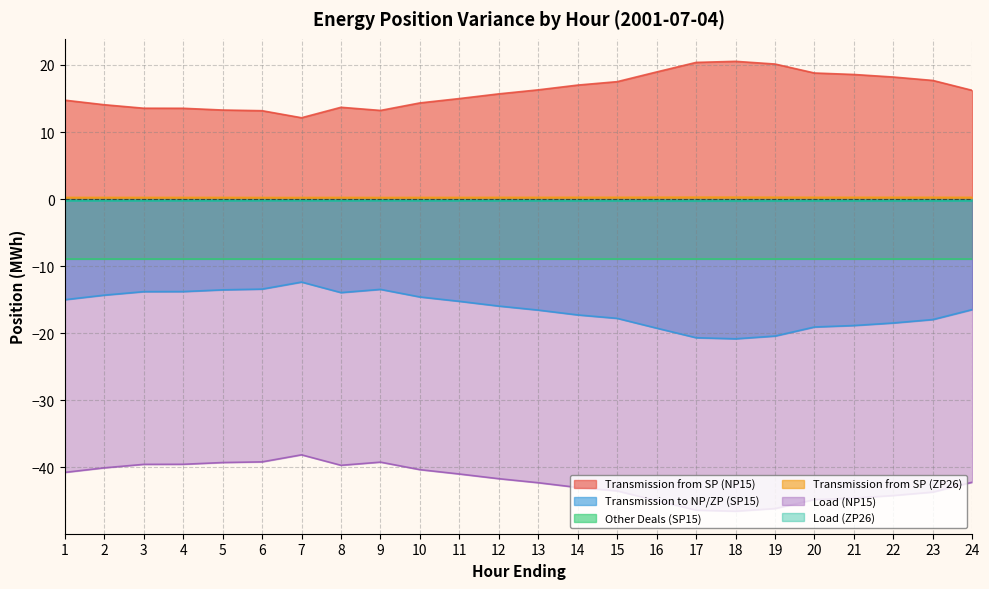

Does the chart have visible grid lines?

Yes